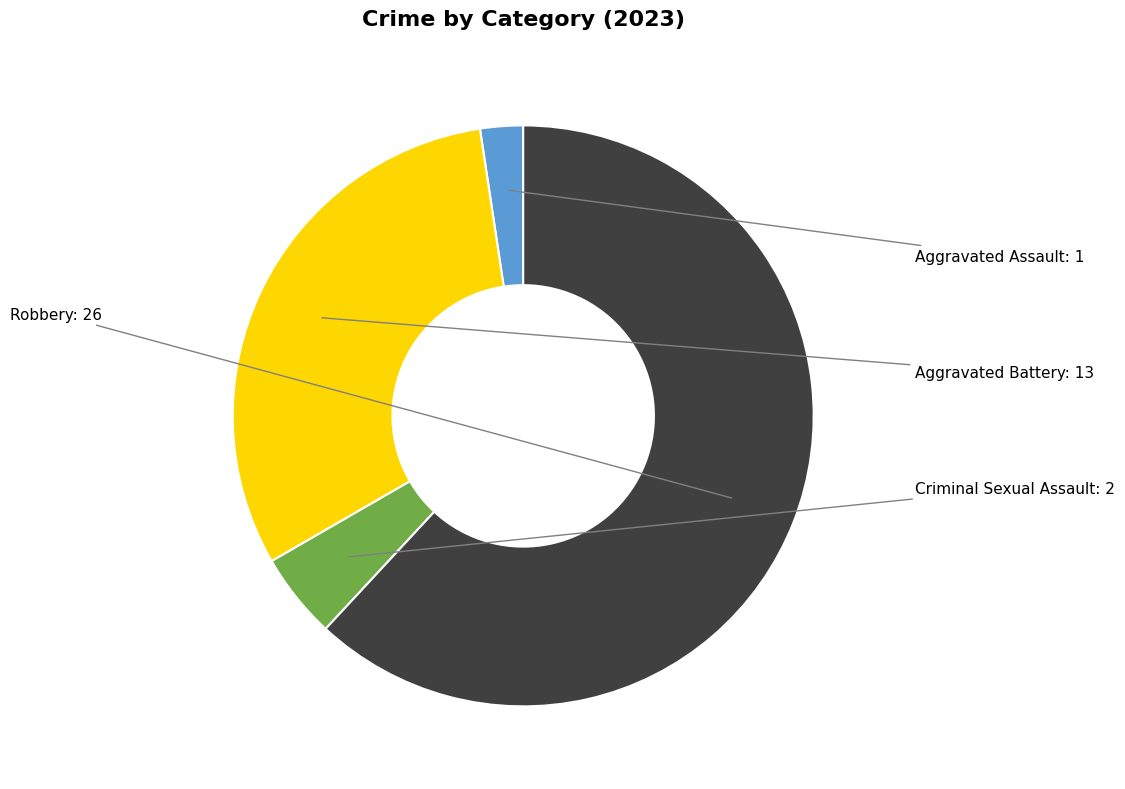

Does any single category account for the majority?

Yes